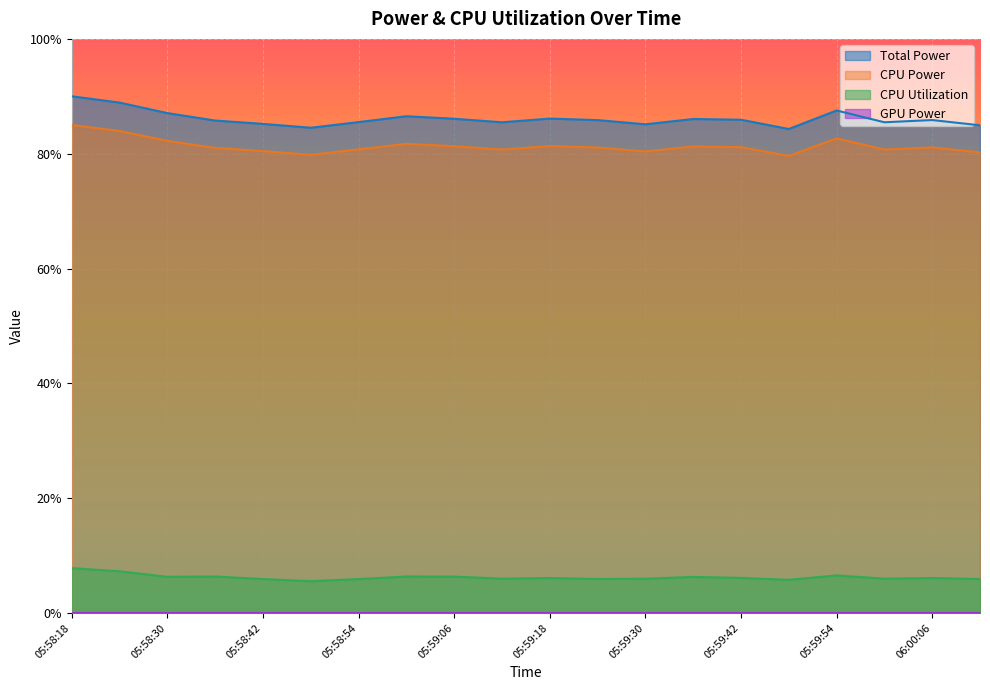

Reading left to right, transcribe all the data shown in this chart.

Total Power: 0.9	0.9	0.9	0.9	0.9	0.8	0.9	0.9	0.9	0.9	0.9	0.9	0.9	0.9	0.9	0.8	0.9	0.9	0.9	0.8
CPU Power: 0.8	0.8	0.8	0.8	0.8	0.8	0.8	0.8	0.8	0.8	0.8	0.8	0.8	0.8	0.8	0.8	0.8	0.8	0.8	0.8
CPU Utilization: 0.1	0.1	0.1	0.1	0.1	0.1	0.1	0.1	0.1	0.1	0.1	0.1	0.1	0.1	0.1	0.1	0.1	0.1	0.1	0.1